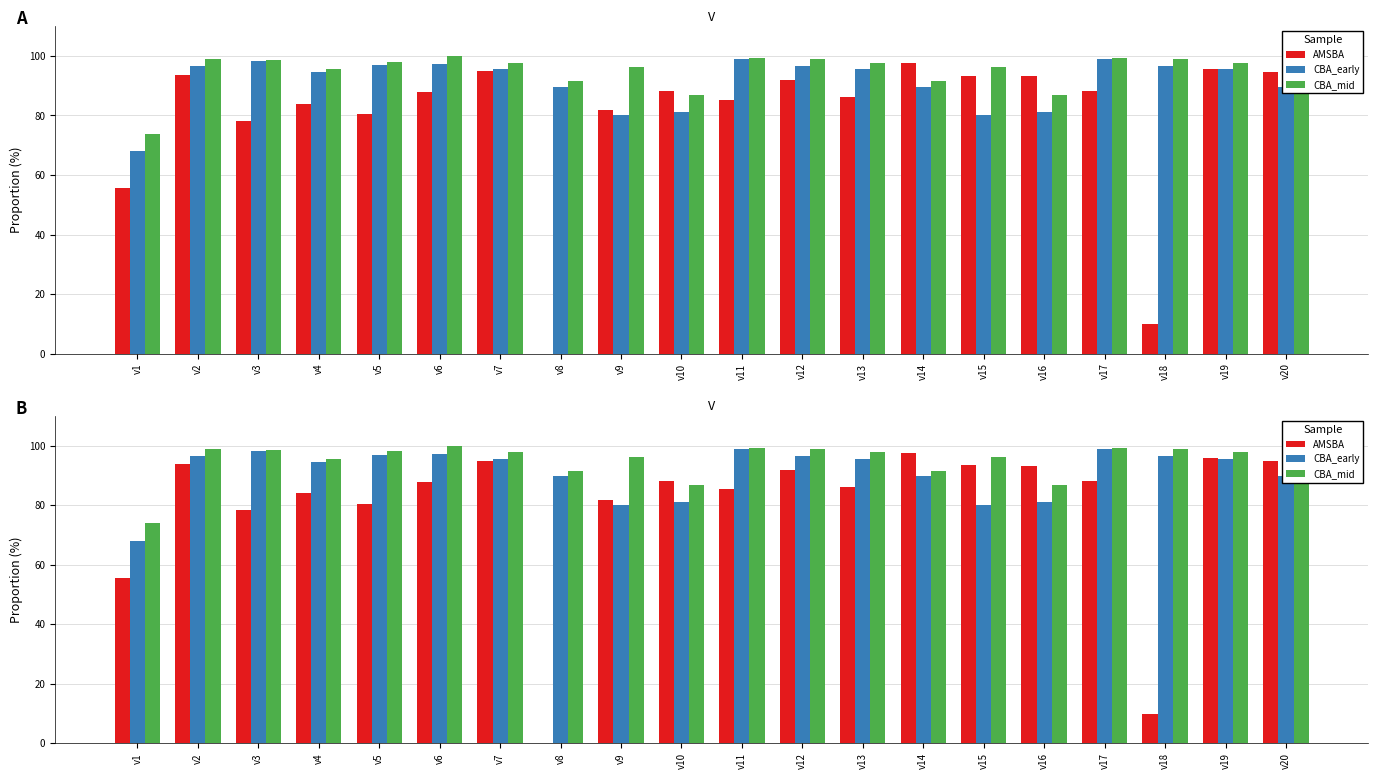

At which category is the sum across all series the highest?

v2